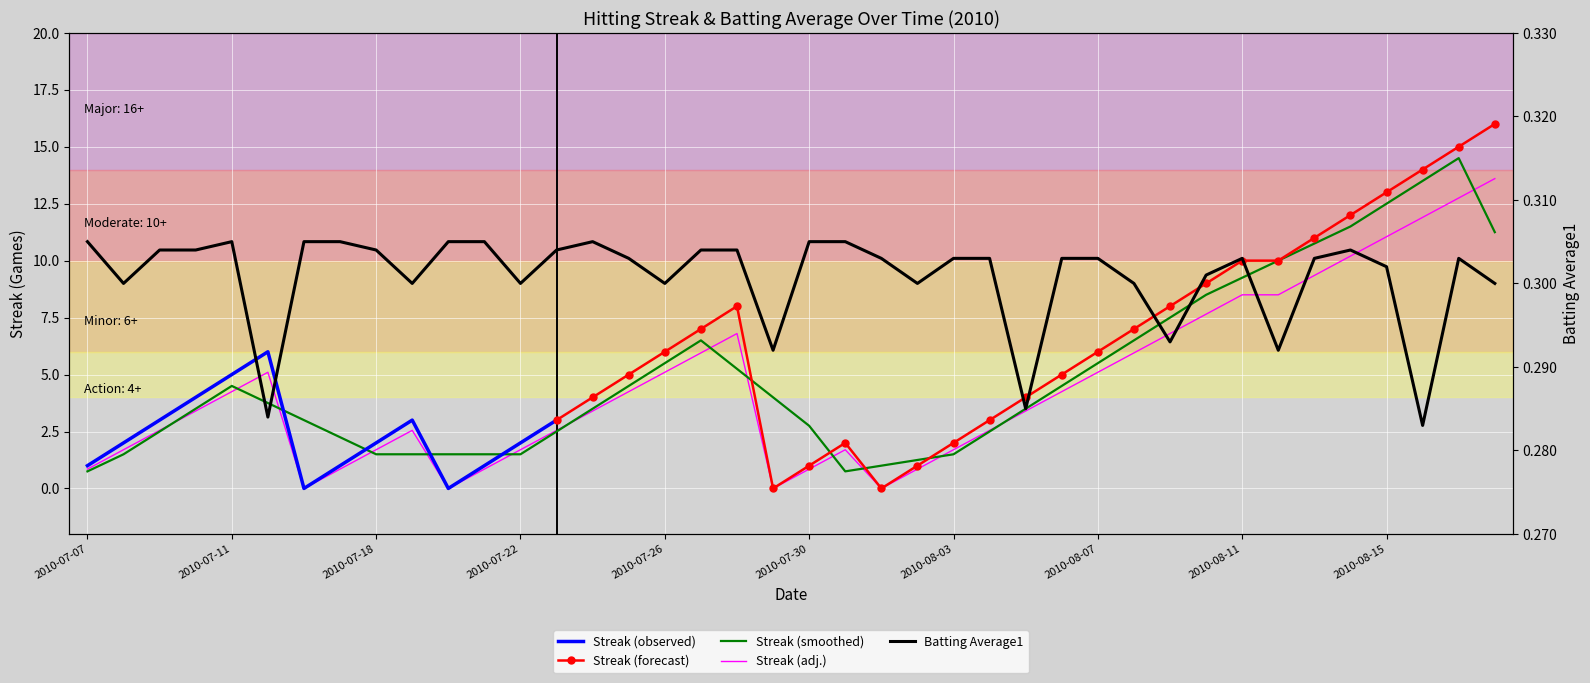

Reading left to right, list all the values displayed in this chart.

Streak: 0.8	1.7	2.5	3.4	4.2	5.1	0.0	0.8	1.7	2.5	0.0	0.8	1.7	2.5	3.4	4.2	5.1	6.0	6.8	0.0	0.8	1.7	0.0	0.8	1.7	2.5	3.4	4.2	5.1	6.0	6.8	7.6	8.5	8.5	9.3	10.2	11.0	11.9	12.8	13.6
Batting Average1: 0.3	0.3	0.3	0.3	0.3	0.3	0.3	0.3	0.3	0.3	0.3	0.3	0.3	0.3	0.3	0.3	0.3	0.3	0.3	0.3	0.3	0.3	0.3	0.3	0.3	0.3	0.3	0.3	0.3	0.3	0.3	0.3	0.3	0.3	0.3	0.3	0.3	0.3	0.3	0.3